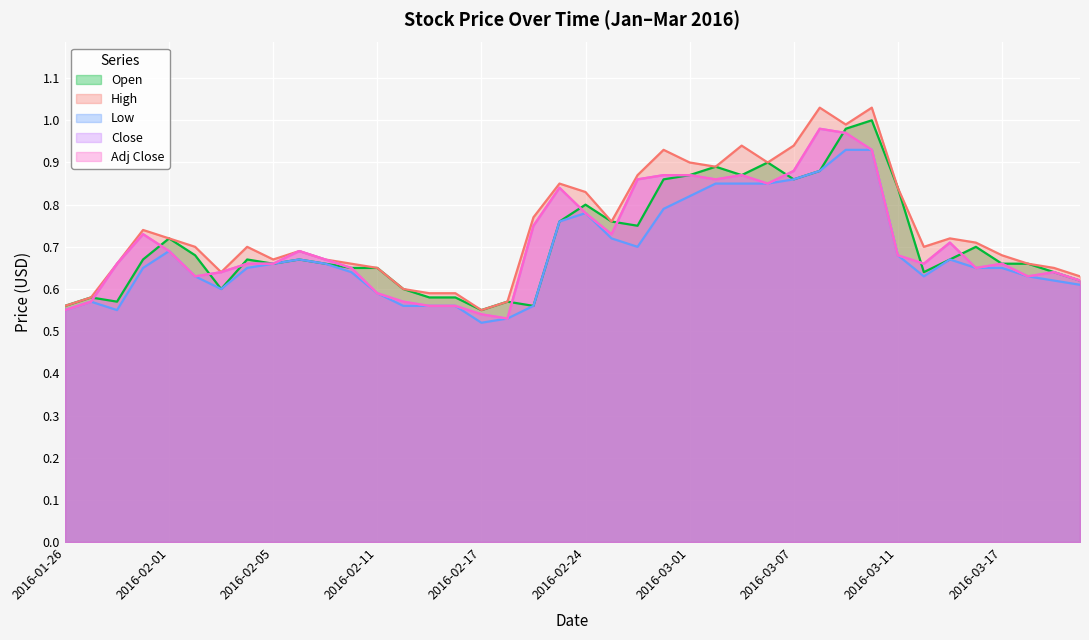

What position from the left is 2016-02-26?

23